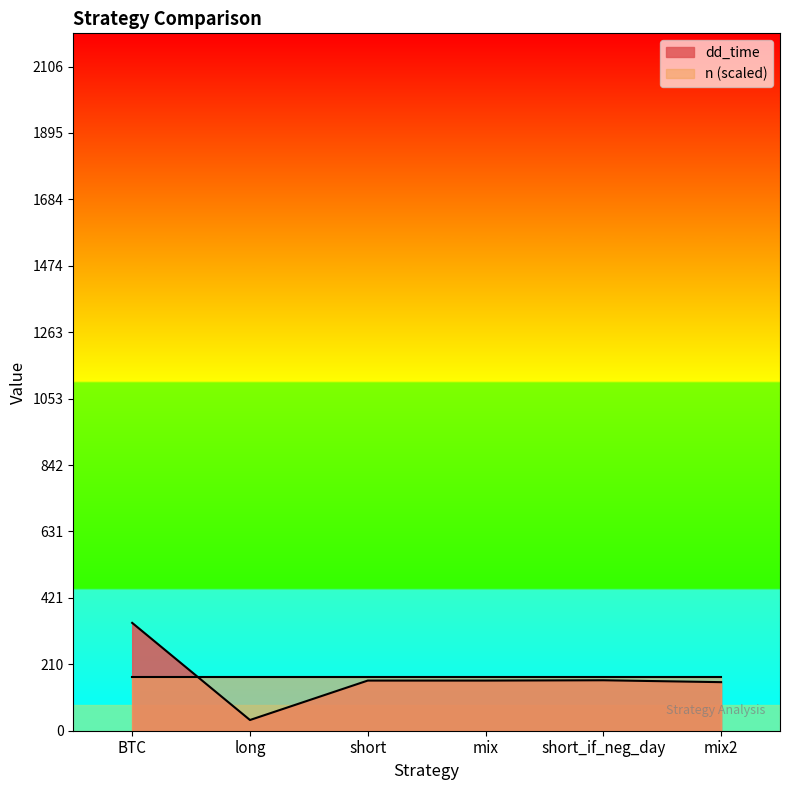

Rank the categories by value from highest to lowest.

BTC, short_if_neg_day, short, mix, mix2, long